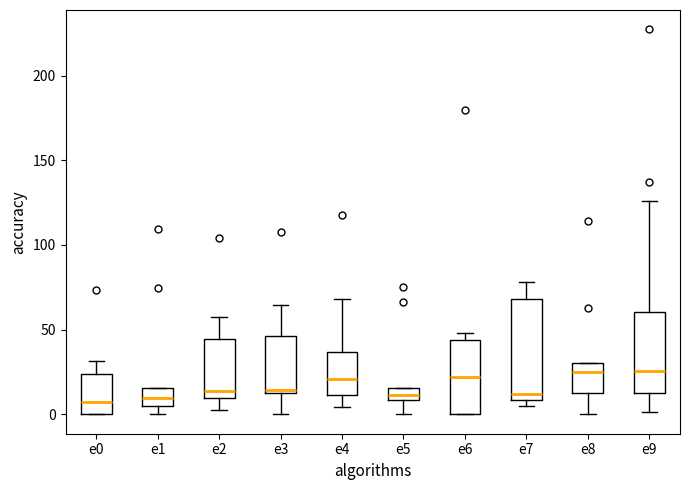

Where does the lower whisker of the box for e4 end on the y-axis? The values are not printed on the chart, so give them approximately, as read against the axis.

5